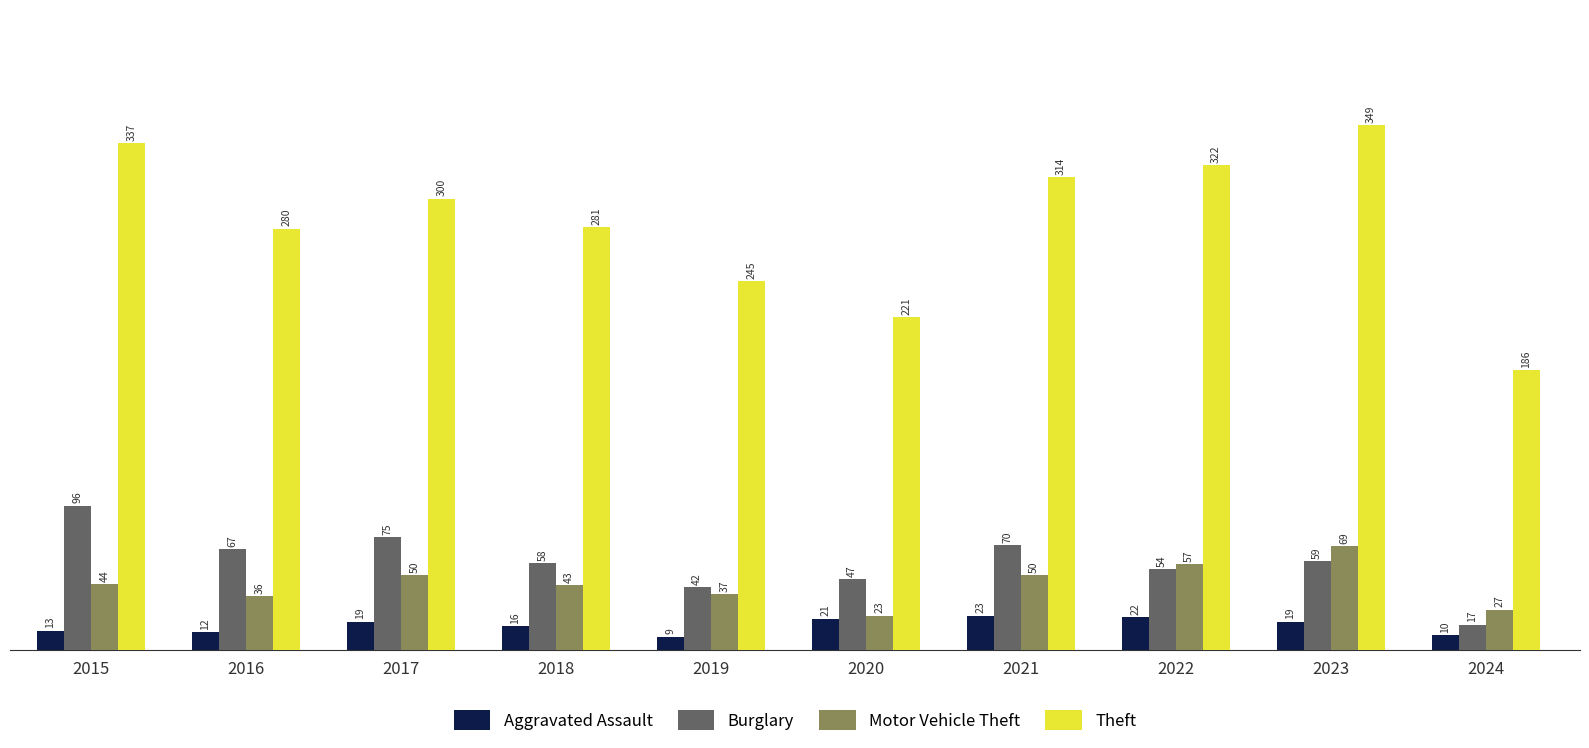

What are all the series names shown in the legend?

Aggravated Assault, Burglary, Motor Vehicle Theft, Theft